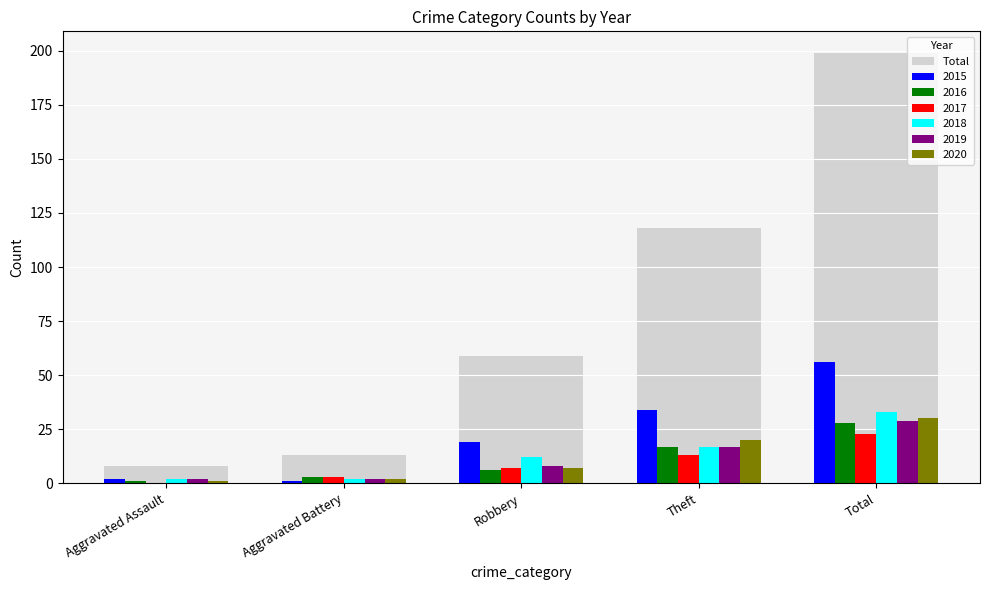

Which series changed the most between Theft and Total?

Total